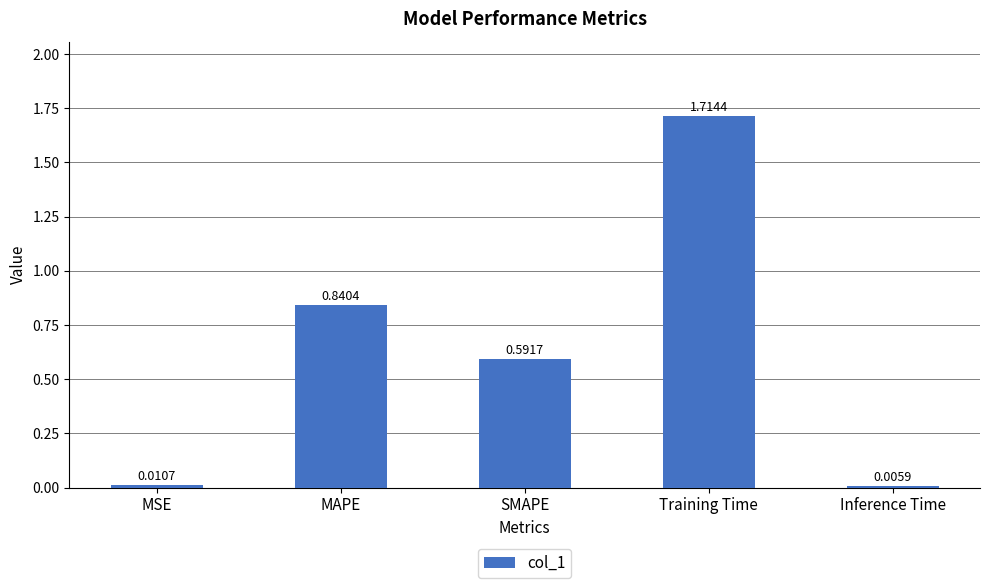

At which category does the chart reach its peak across all series?

Training Time